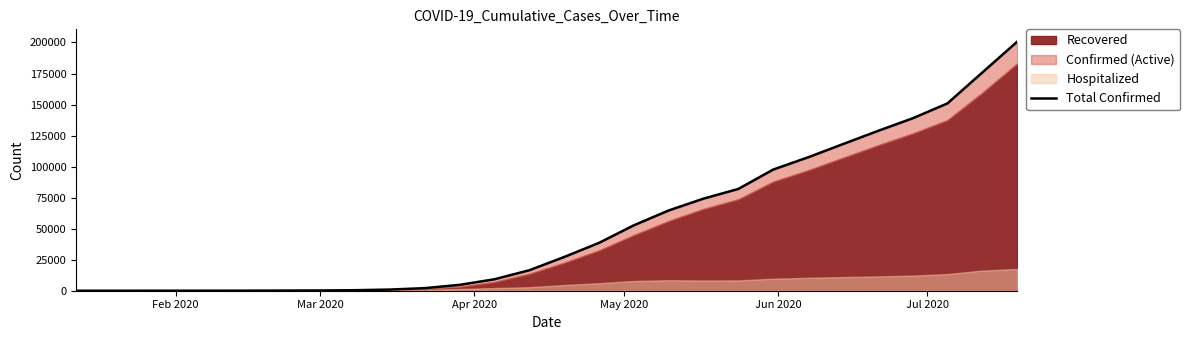

True or false: the data shows 7 at Apr 2020.

False